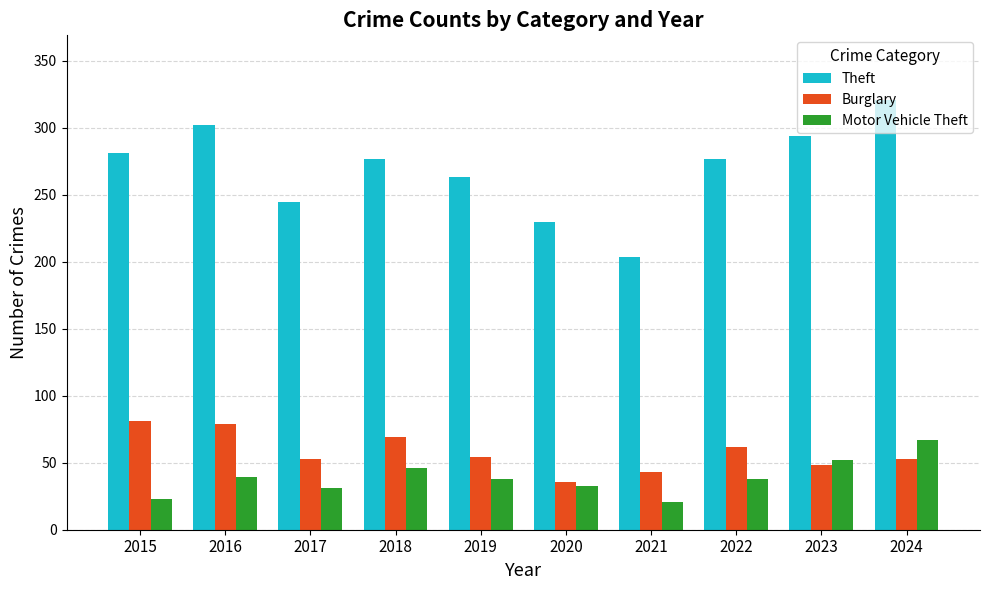

Is it true that Motor Vehicle Theft equals 23 at 2015?

True